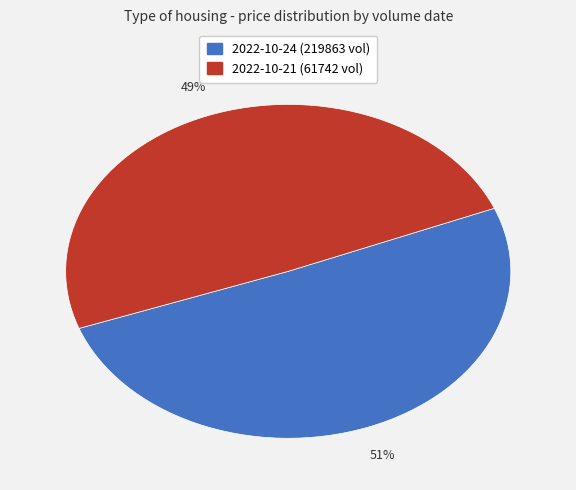

What percentage is the 2022-10-24 (219863 vol) slice, to the nearest percent?

51%